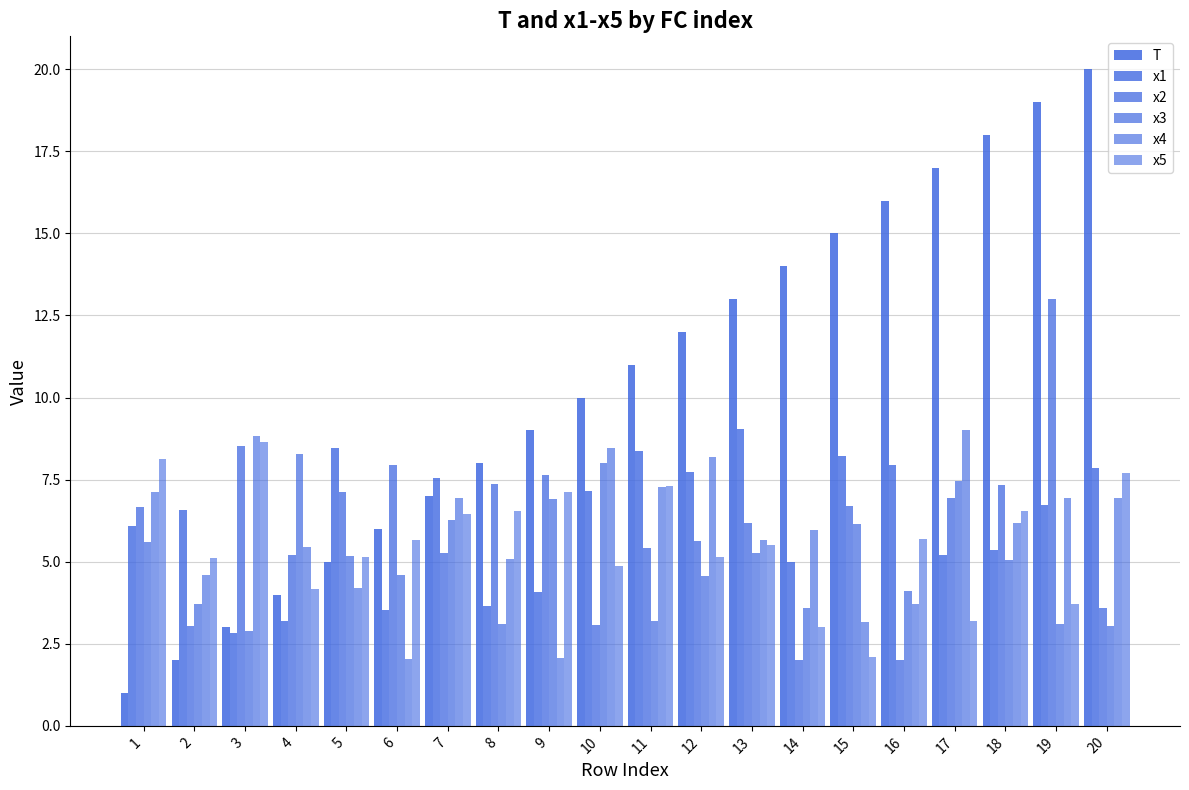

At which category is the sum across all series the highest?

19